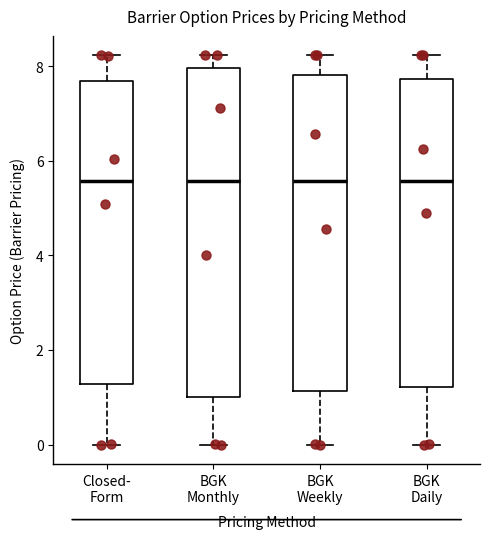

Where does the upper whisker of the box for BGK Monthly end on the y-axis? The values are not printed on the chart, so give them approximately, as read against the axis.

8.2